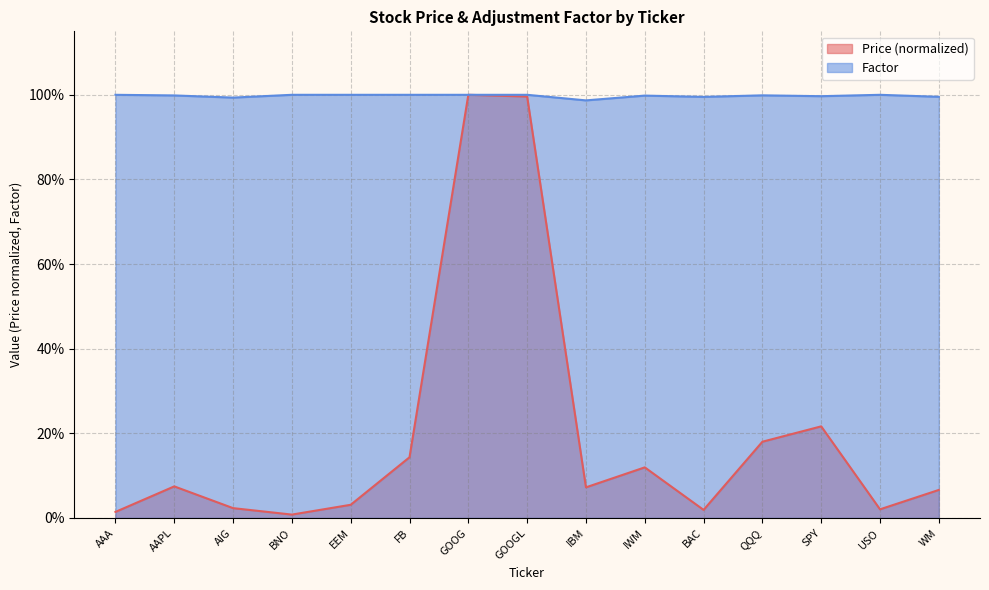

What is the sum of the Factor values at AIG and IBM?

2.0